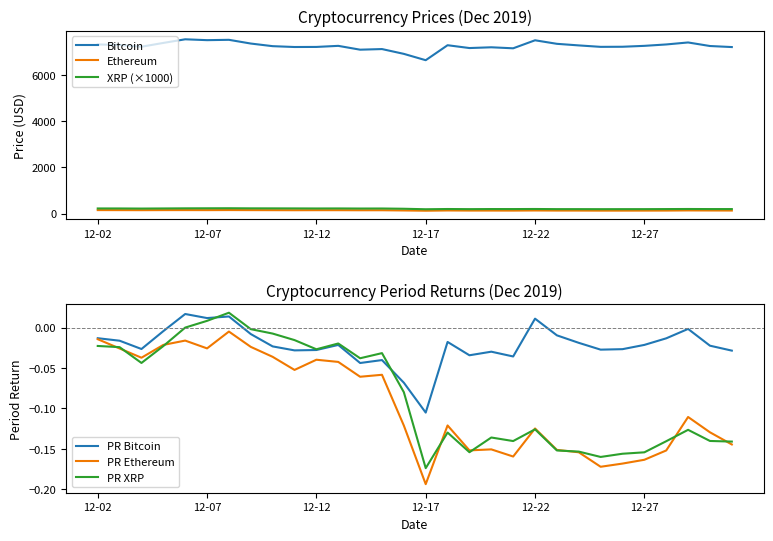

In Bitcoin, how many points are higher than both neighbors (excluding endpoints)?

8